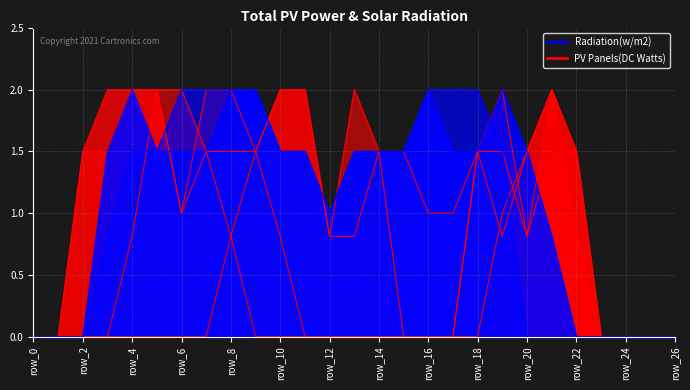

Is it true that col_19 equals 0.7 at row_12?

False